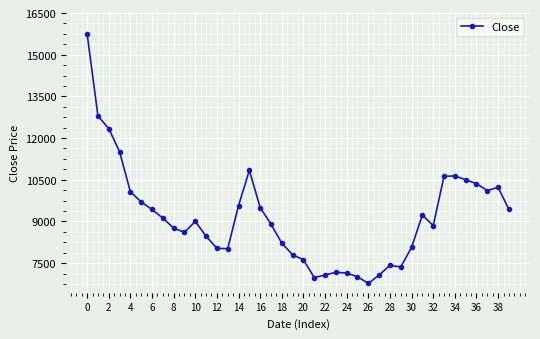

What is the smallest value displayed?

6770